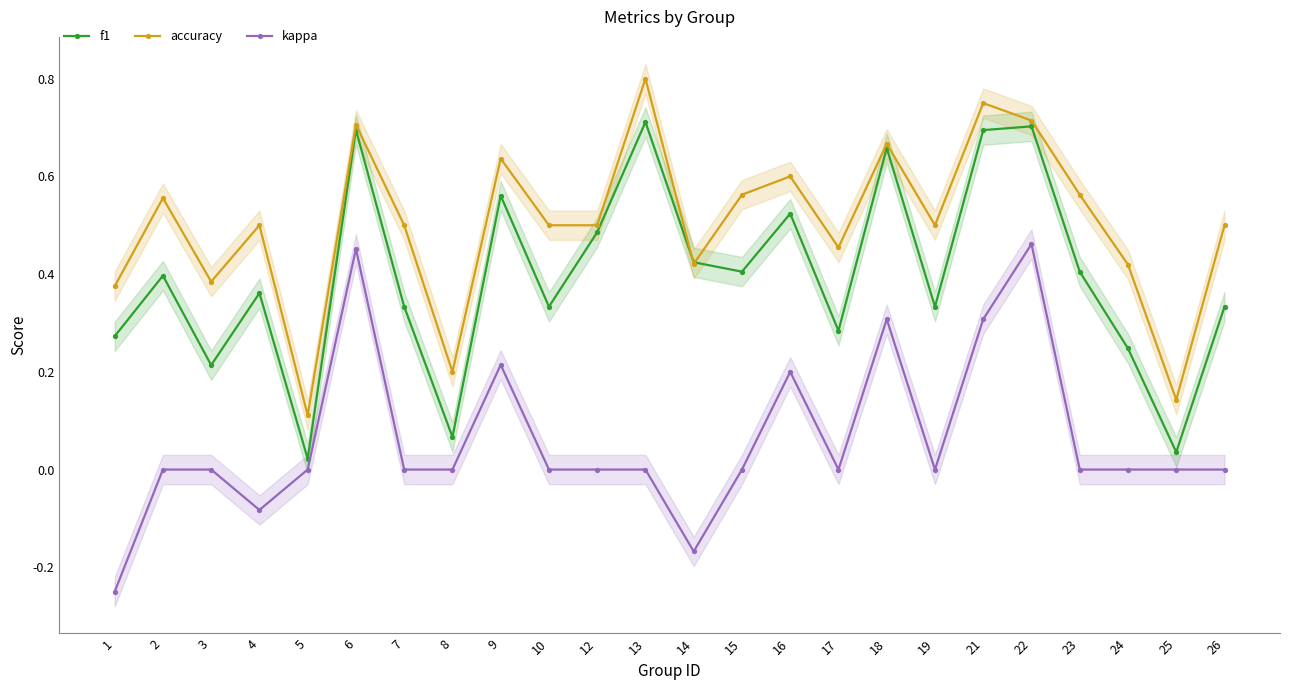

What are all the series names shown in the legend?

f1, accuracy, kappa